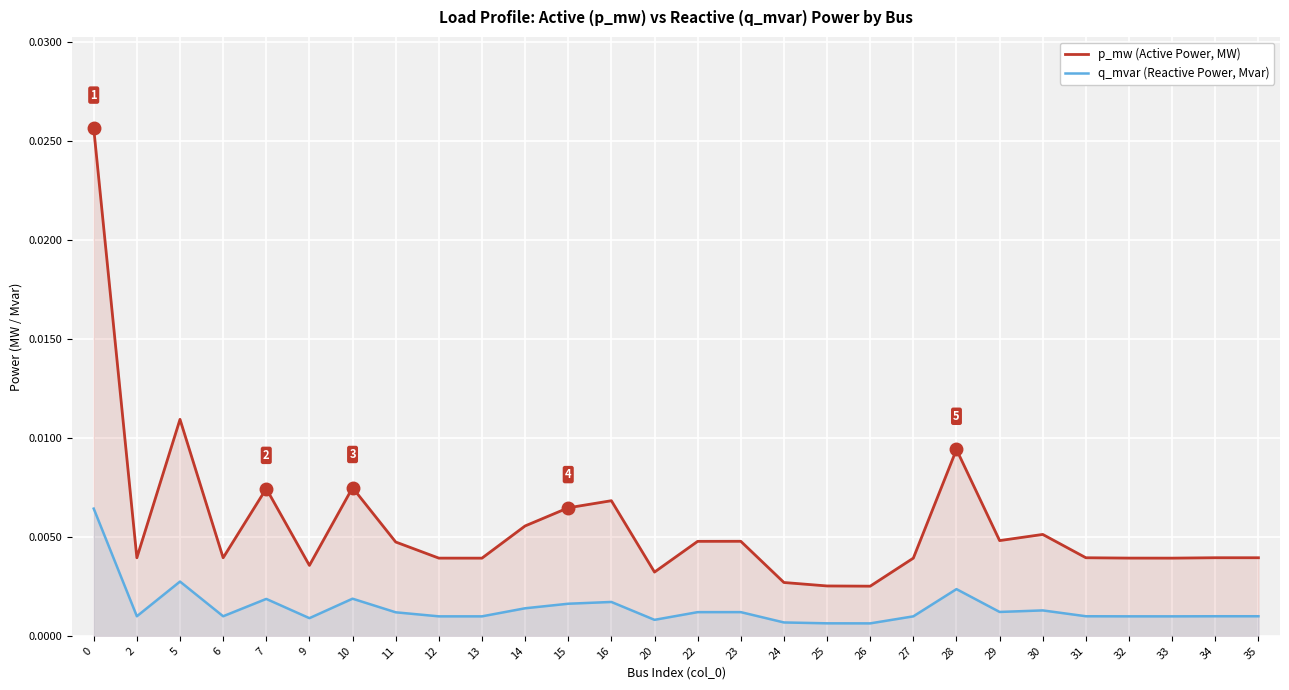

At how many categories does at least one series exceed 0?

28